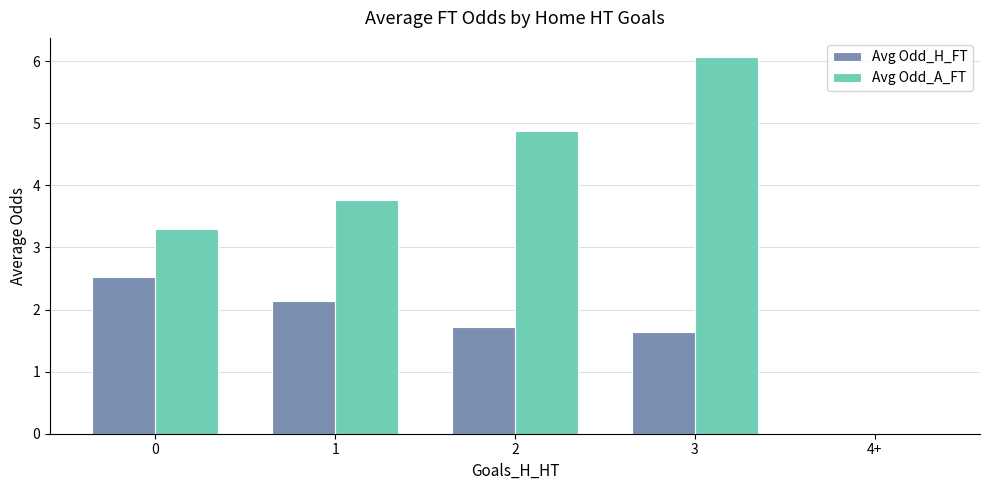

What is the sum of the Avg Odd_A_FT values at 0 and 3?

9.4